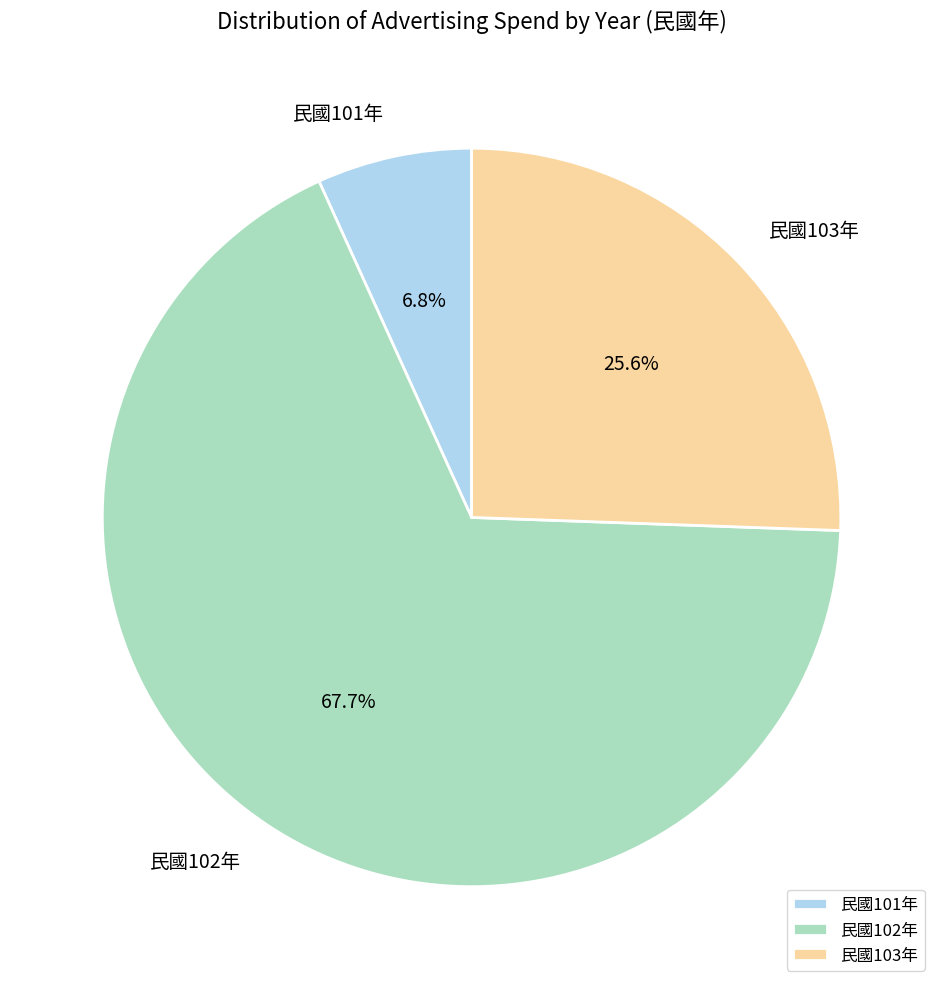

How many segments does this pie chart have?

3